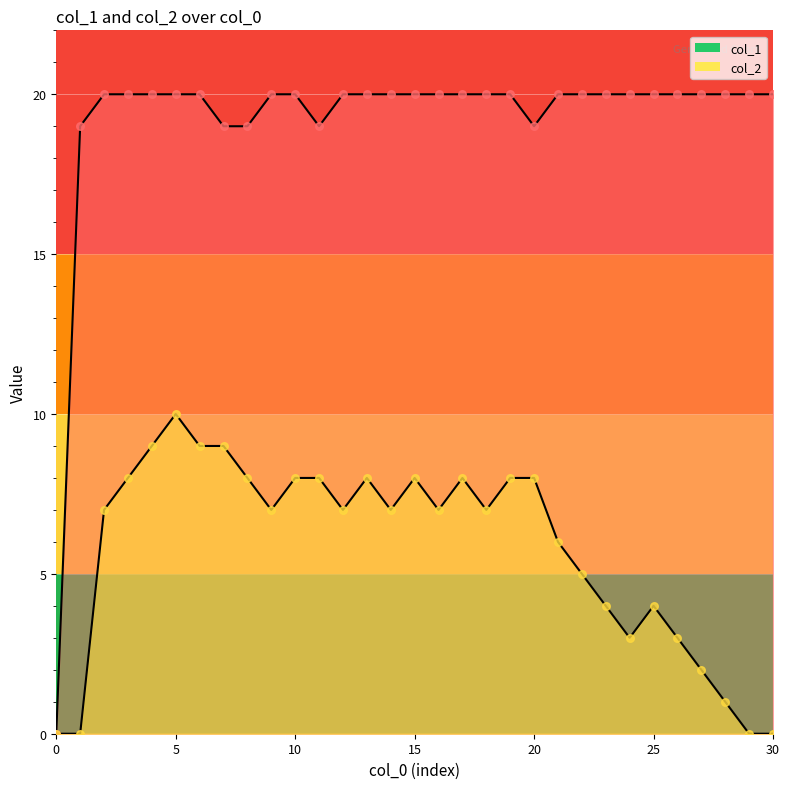

Is the value of col_1 at 25 greater than the value of col_2 at 26?

Yes